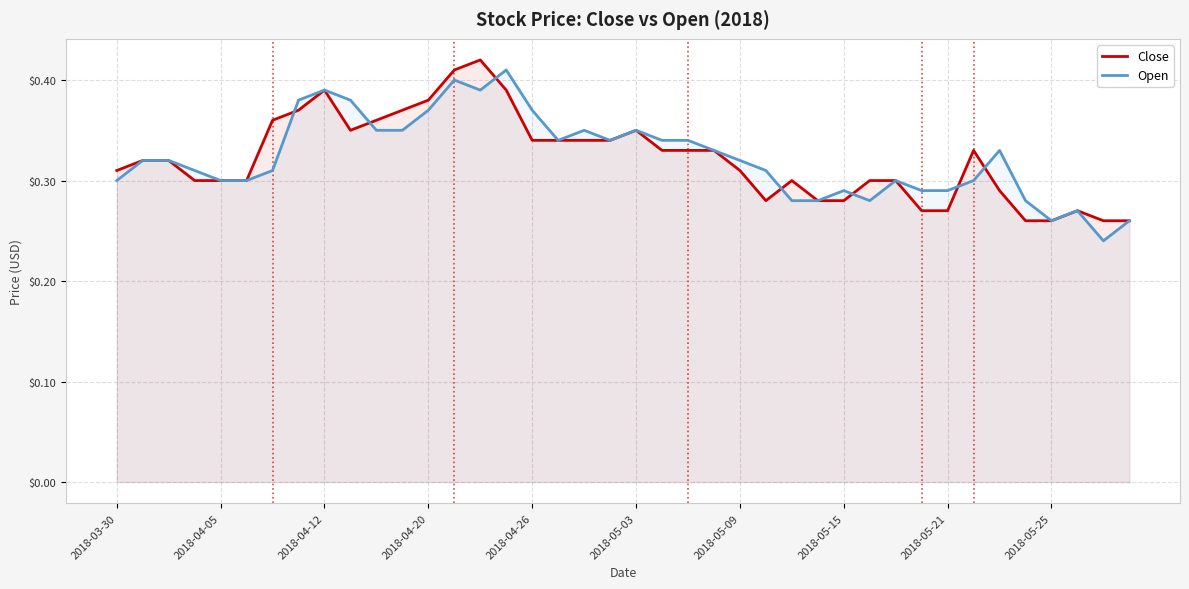

In Open, how many points are lower than both neighbors (excluding endpoints)?

6